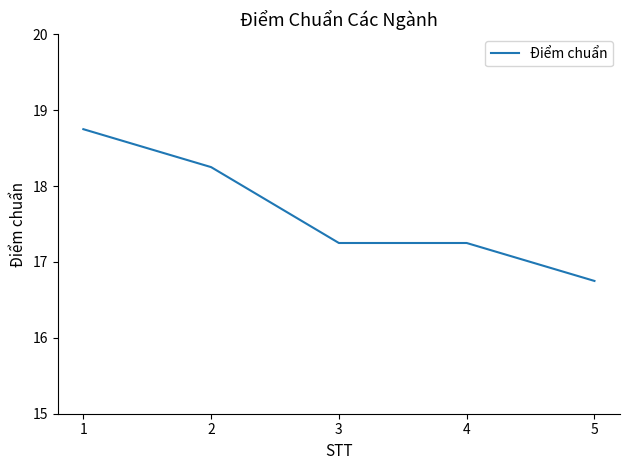

How many lines are shown in the chart?

1